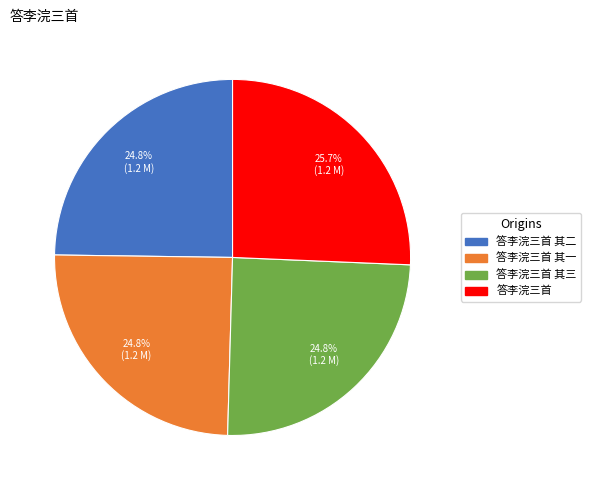

Count the number of slices in the pie.

4